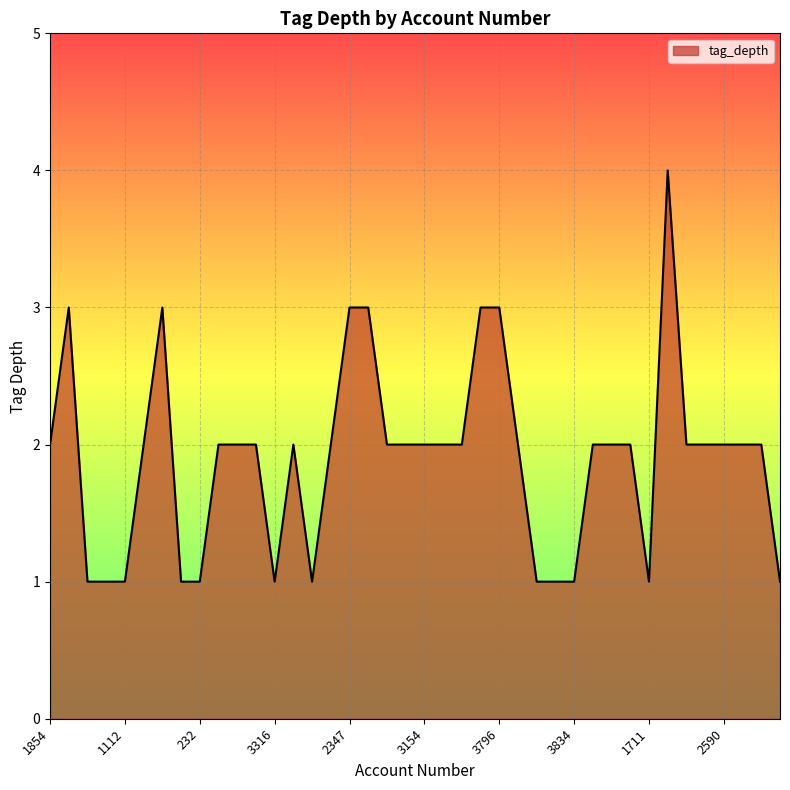

What is the difference between the maximum and minimum values?

3